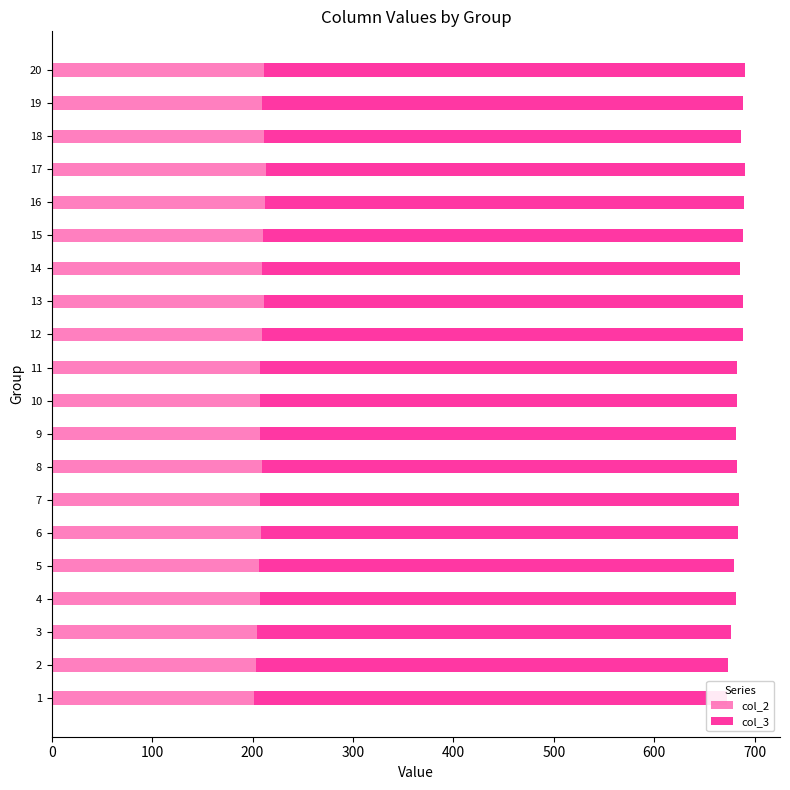

What is the sum of all col_2 values?

4171.2